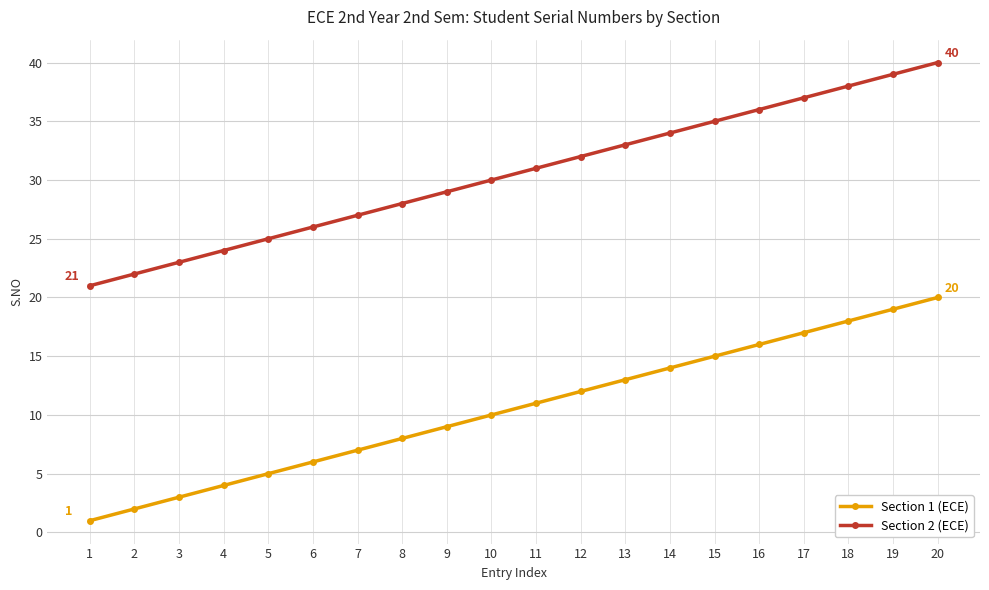

What is the sum of the Section 1 (ECE) values at 8 and 3?

11